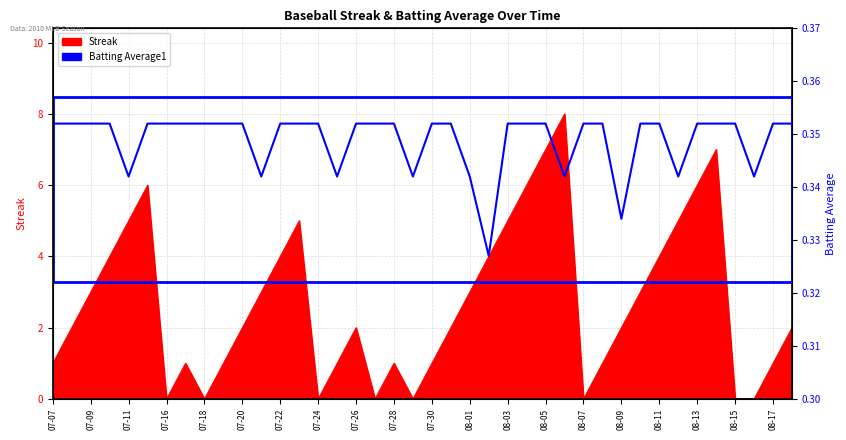

How many points are lower than both their immediate neighbors (excluding endpoints)?

9